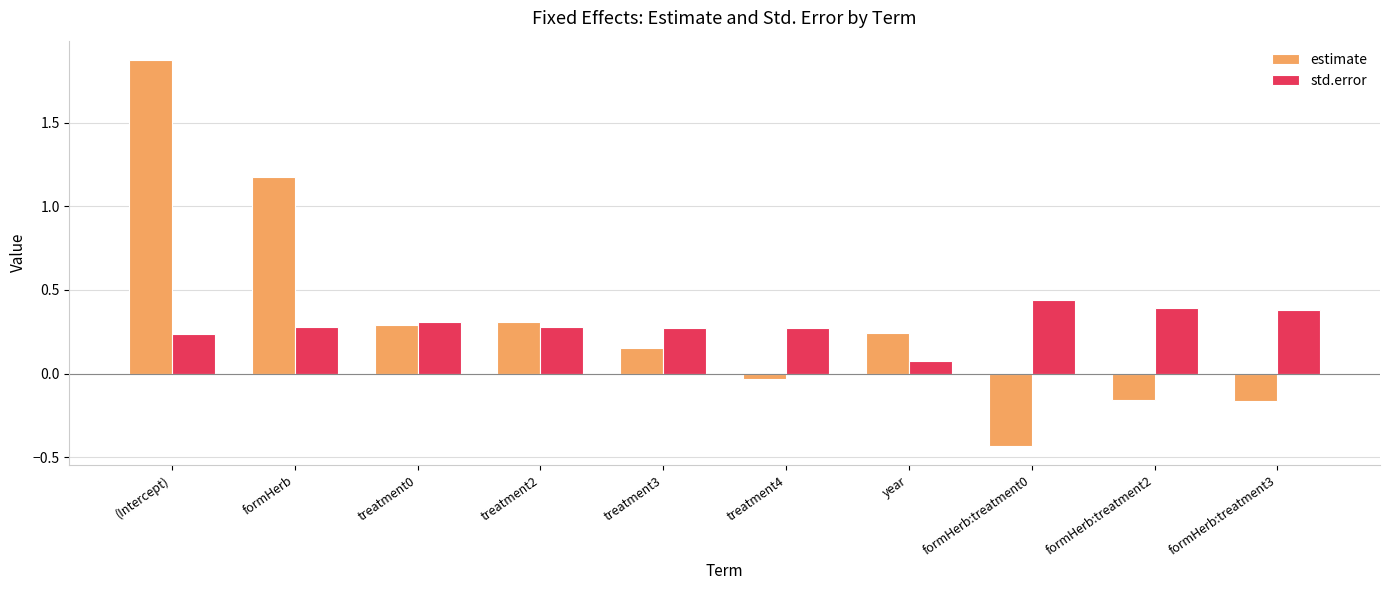

How many values in the estimate series exceed 0?

6